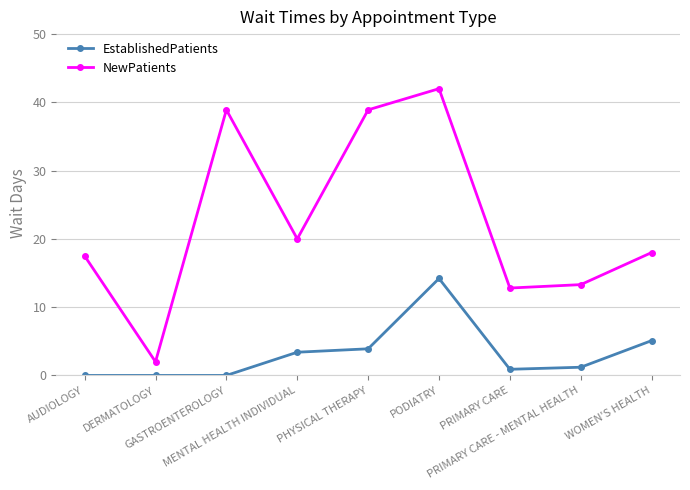

Which series has the widest spread of values?

NewPatients